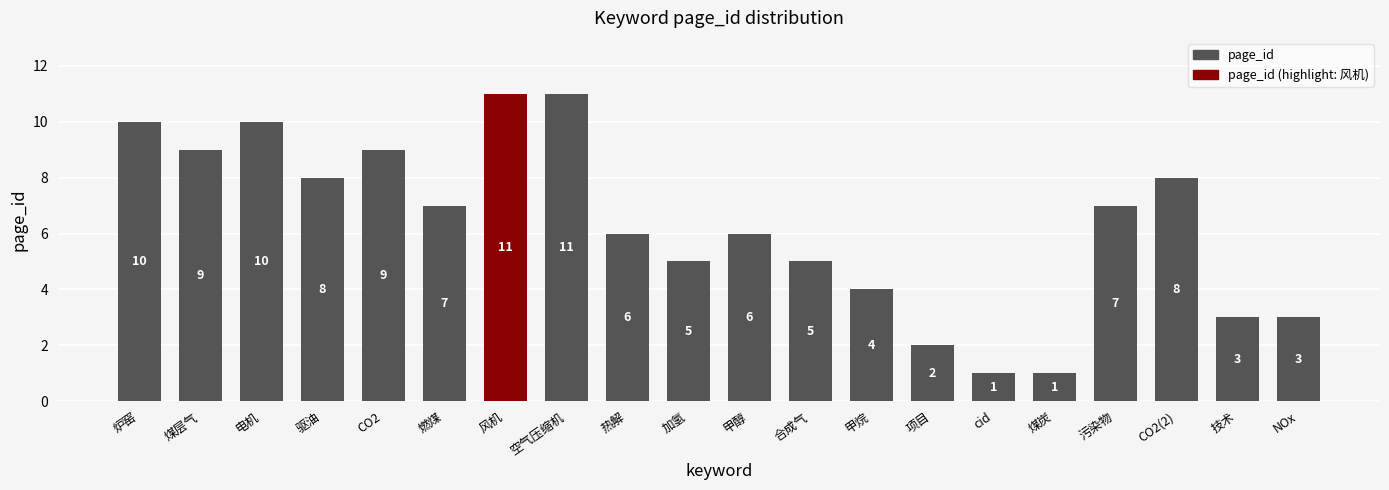

What is the sum of all values?

126